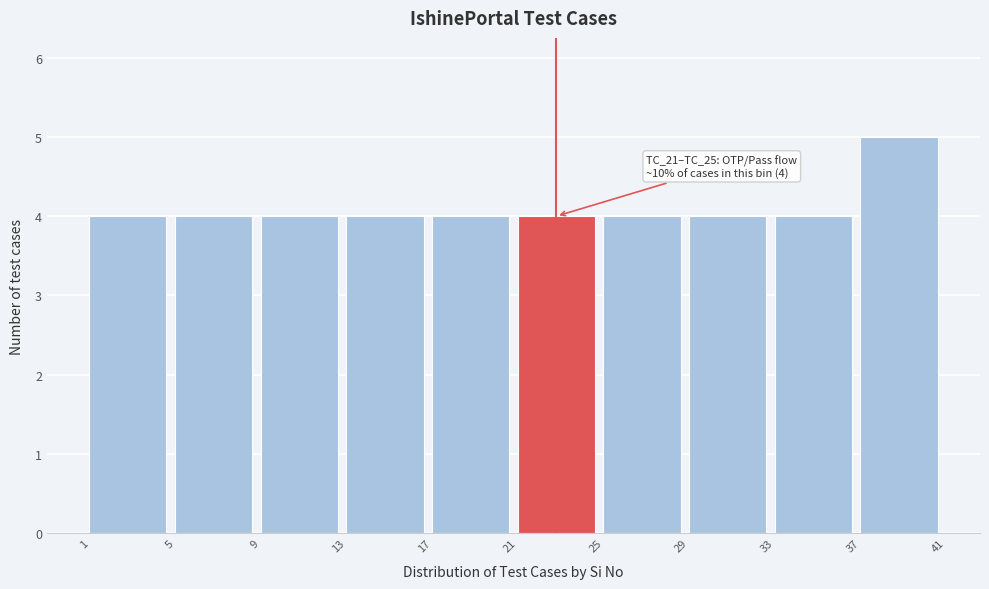

Which range on the x-axis has the tallest bar?

37 to 41